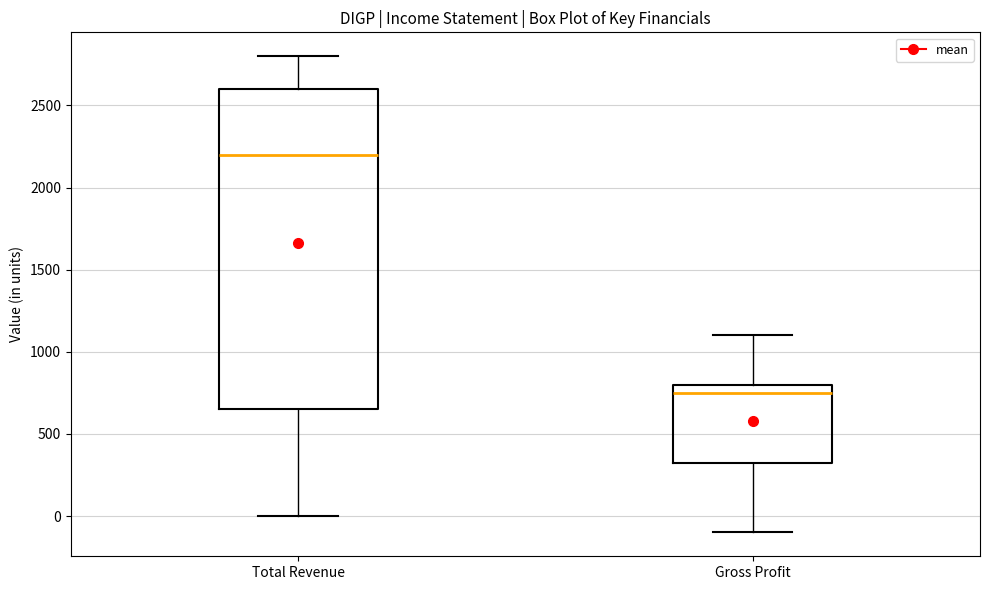

Reading left to right, transcribe this box plot: for each box, give where its median line is, the range the box spans, and where its two whiskers end, as read against the y-axis. The values are not printed on the chart, so give them approximately, as read against the axis.

Total Revenue: median 2200, box 650 to 2600, whiskers 0 to 2800
Gross Profit: median 750, box 350 to 800, whiskers -100 to 1100